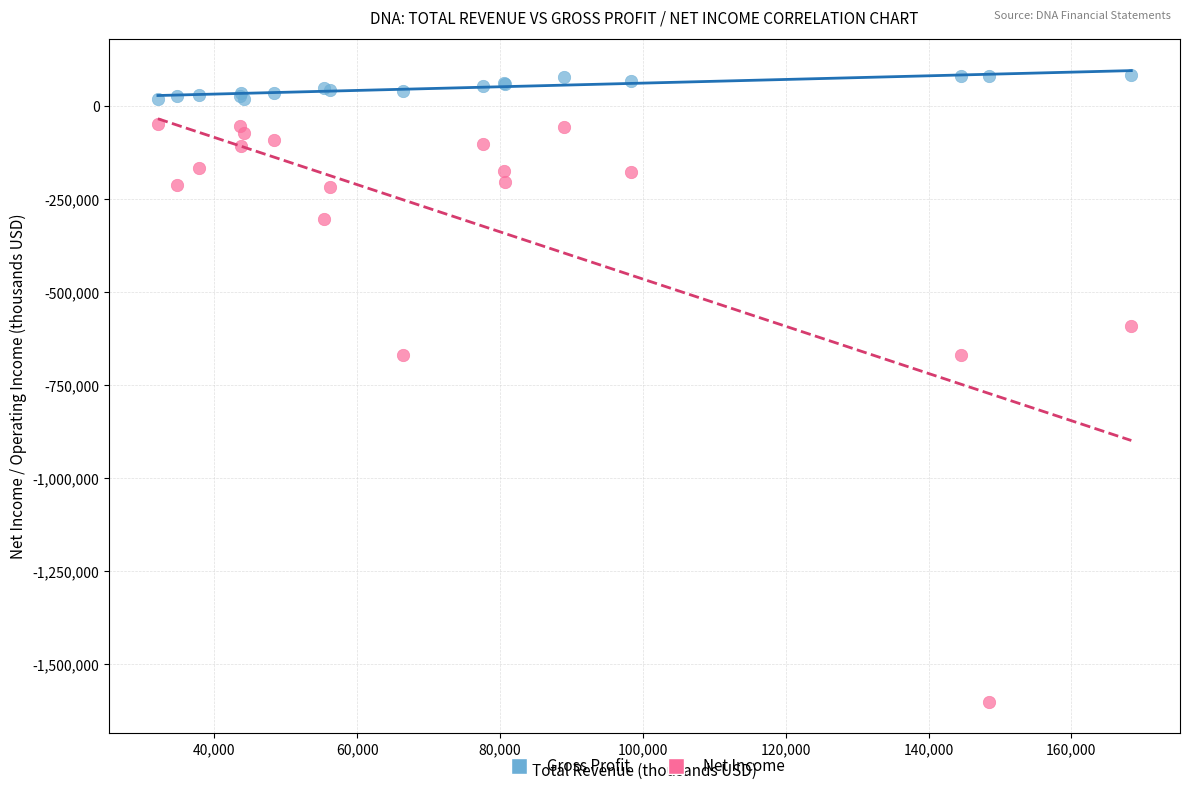

Which series has the widest spread of Y values?

Net Income